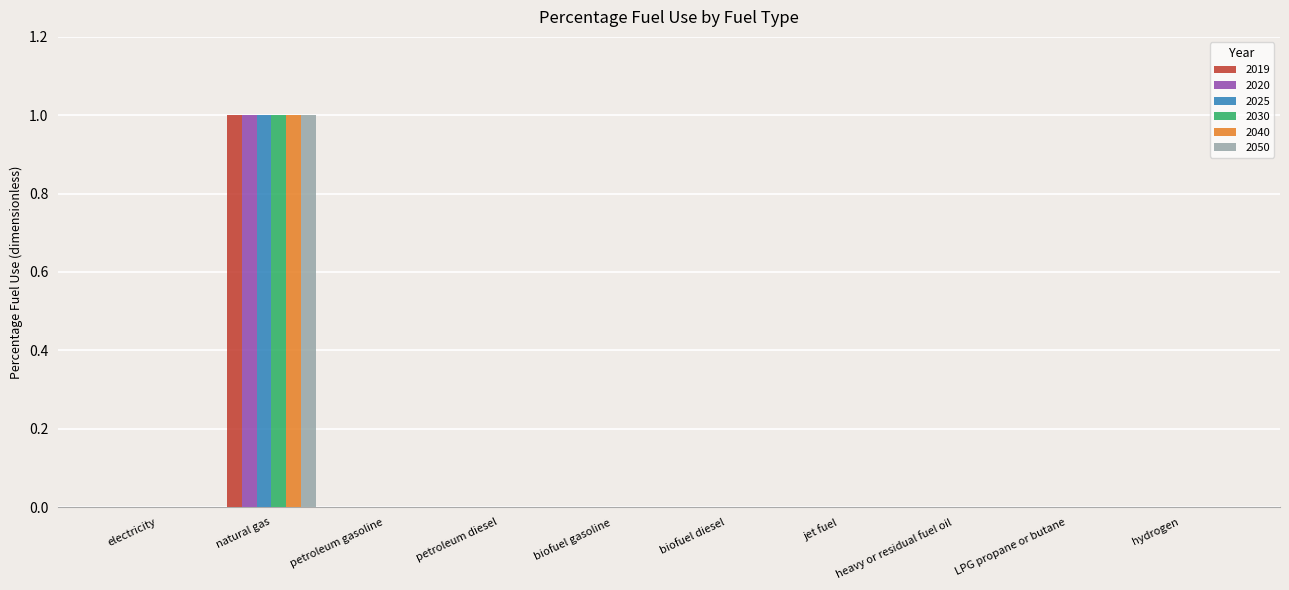

Reading left to right, what are all the values shown in this chart?

2019: electricity=0	natural gas=1	petroleum gasoline=0	petroleum diesel=0	biofuel gasoline=0	biofuel diesel=0	jet fuel=0	heavy or residual fuel oil=0	LPG propane or butane=0	hydrogen=0
2020: electricity=0	natural gas=1	petroleum gasoline=0	petroleum diesel=0	biofuel gasoline=0	biofuel diesel=0	jet fuel=0	heavy or residual fuel oil=0	LPG propane or butane=0	hydrogen=0
2025: electricity=0	natural gas=1	petroleum gasoline=0	petroleum diesel=0	biofuel gasoline=0	biofuel diesel=0	jet fuel=0	heavy or residual fuel oil=0	LPG propane or butane=0	hydrogen=0
2030: electricity=0	natural gas=1	petroleum gasoline=0	petroleum diesel=0	biofuel gasoline=0	biofuel diesel=0	jet fuel=0	heavy or residual fuel oil=0	LPG propane or butane=0	hydrogen=0
2040: electricity=0	natural gas=1	petroleum gasoline=0	petroleum diesel=0	biofuel gasoline=0	biofuel diesel=0	jet fuel=0	heavy or residual fuel oil=0	LPG propane or butane=0	hydrogen=0
2050: electricity=0	natural gas=1	petroleum gasoline=0	petroleum diesel=0	biofuel gasoline=0	biofuel diesel=0	jet fuel=0	heavy or residual fuel oil=0	LPG propane or butane=0	hydrogen=0